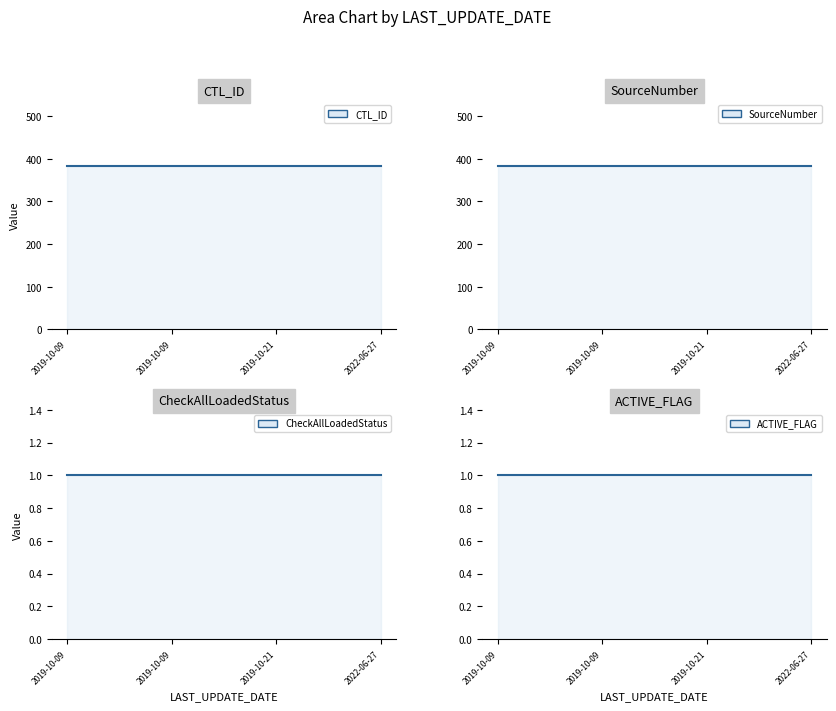

Which series changed the most between 2019-10-09 20:36:12 and 2022-06-27 14:06:18?

CTL_ID